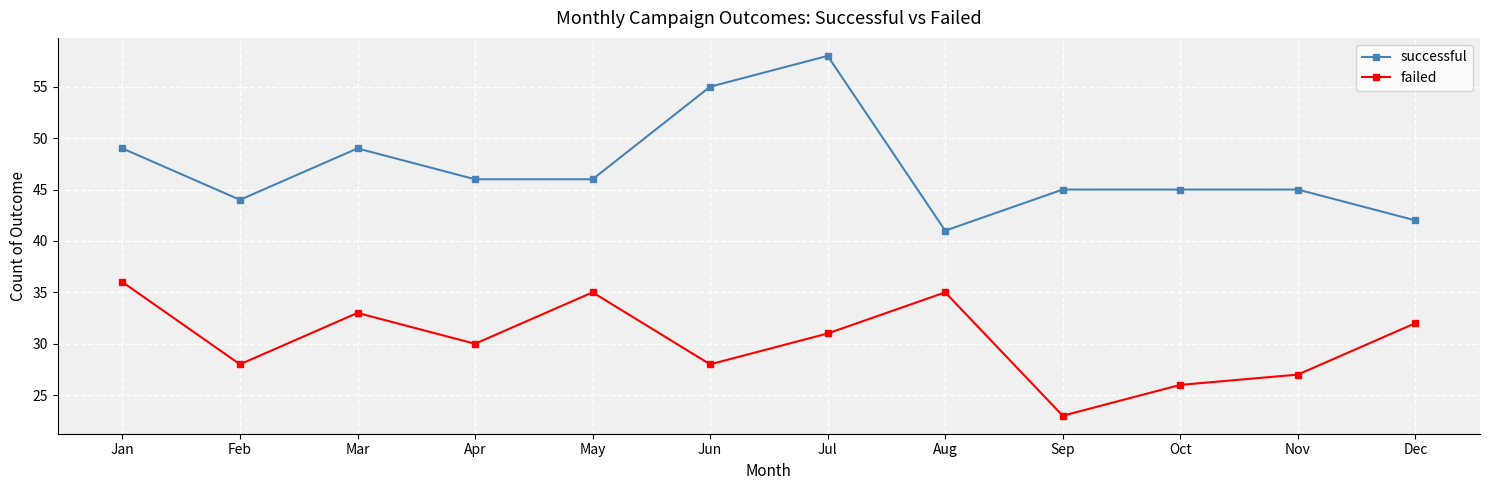

What are all the series names shown in the legend?

successful, failed